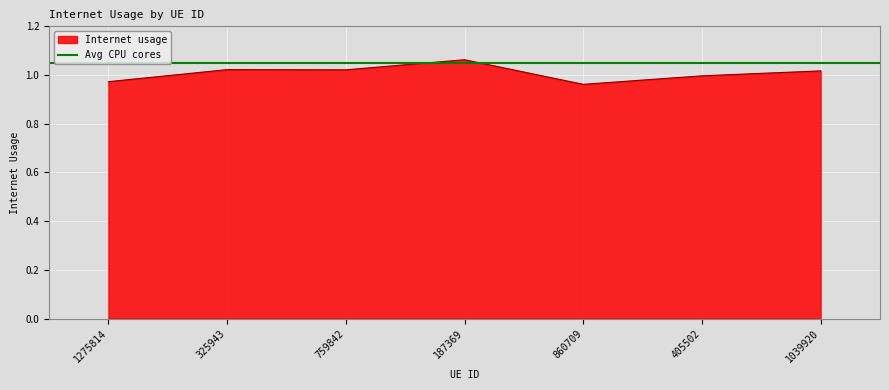

True or false: the data shows 0.7 at 1039920.

False